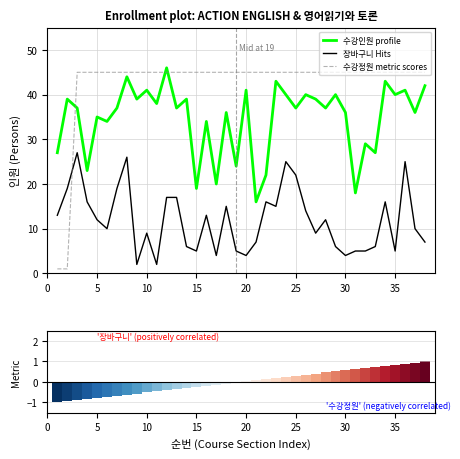

How many values in the 장바구니 series exceed 12?

17